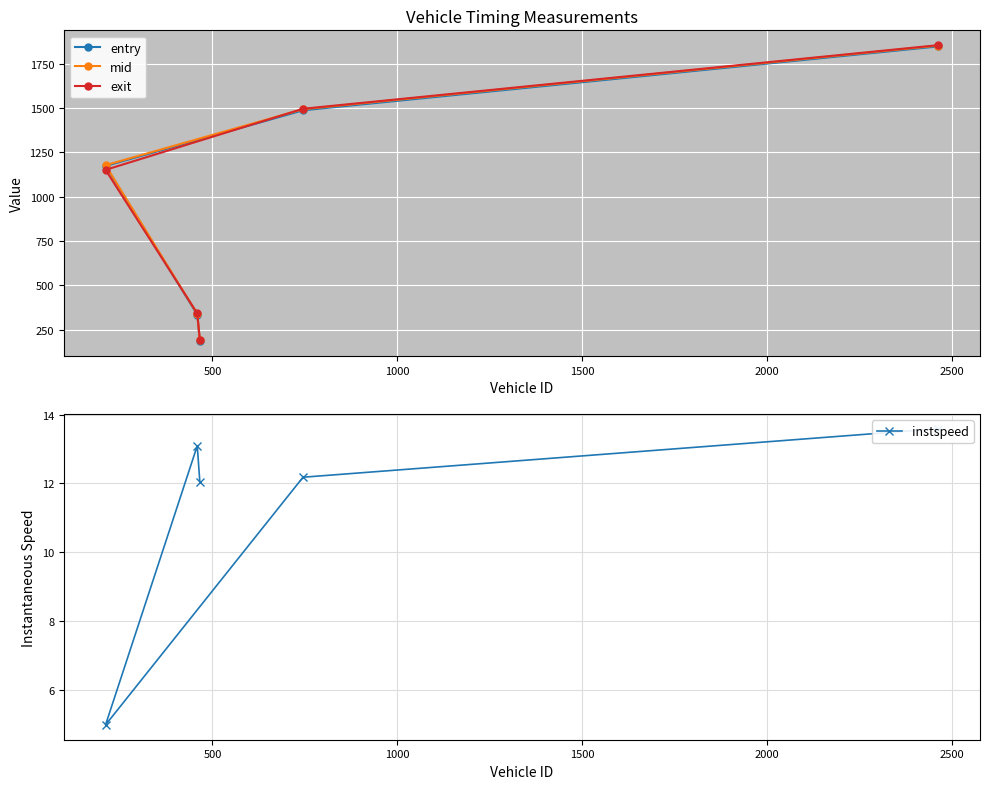

What is the value of the mid point at the 4th from the left?

1494.1